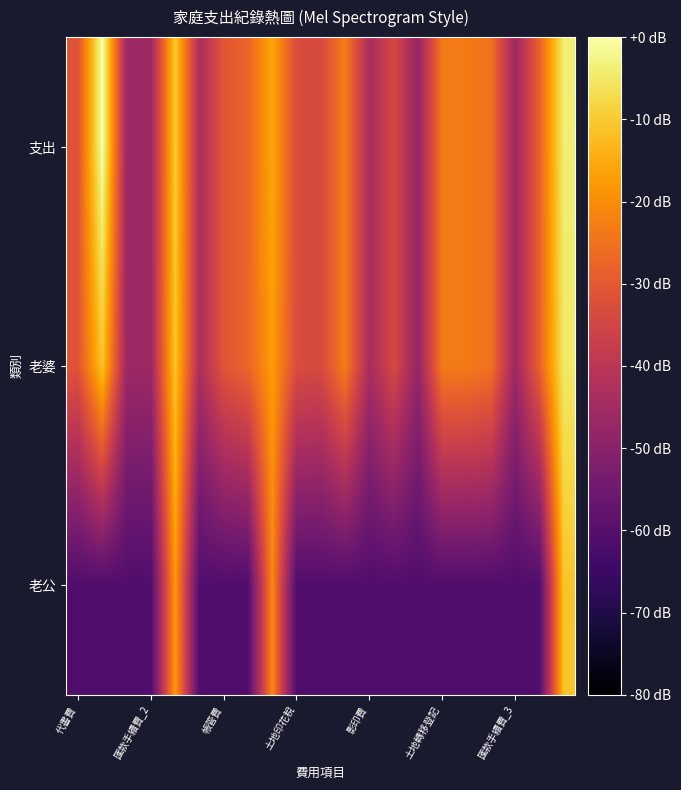

How many distinct data groups are displayed?

3